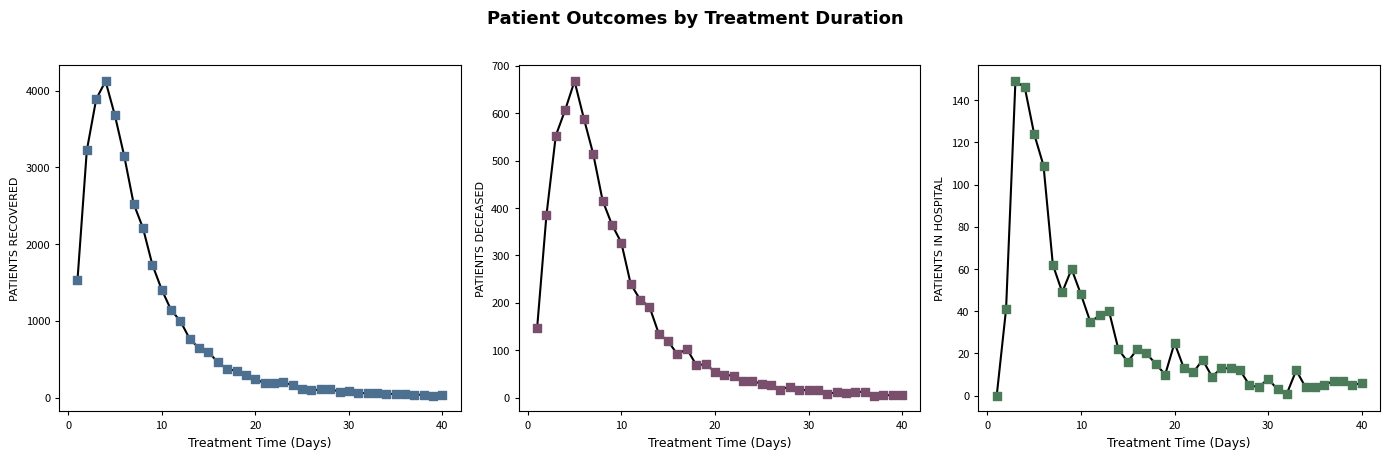

Which series has the largest total across all categories?

patients_recovered